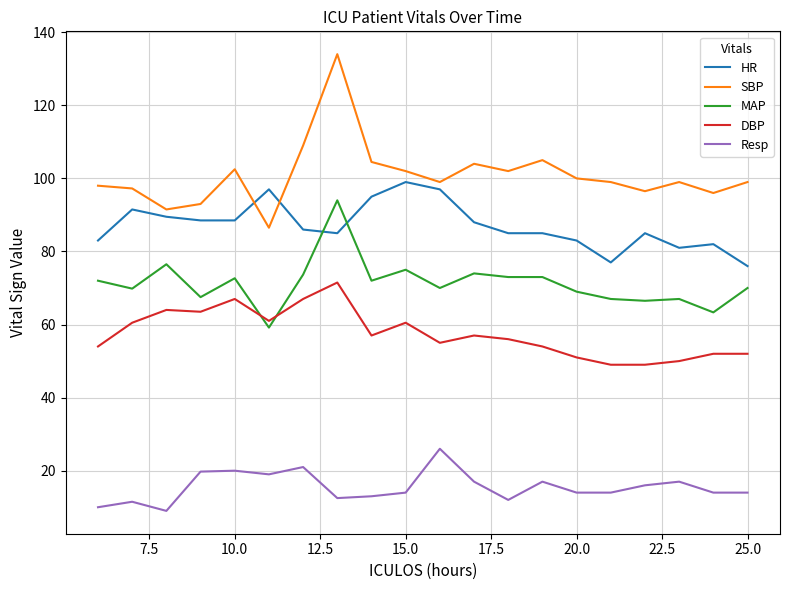

Rank the series by their average value, from lowest to highest.

Resp, DBP, MAP, HR, SBP